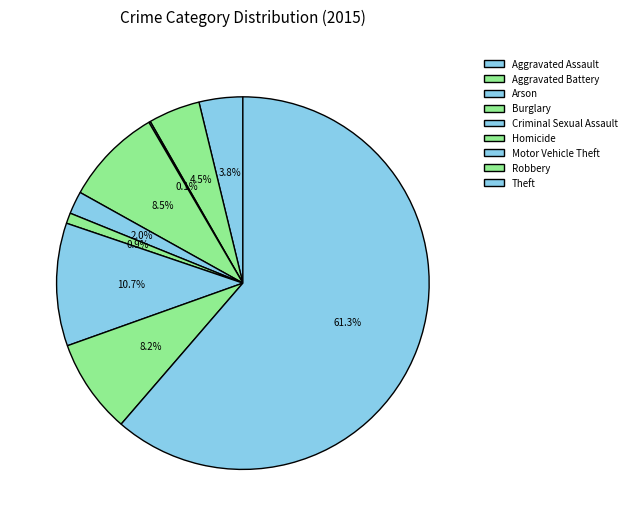

Count the number of slices in the pie.

9